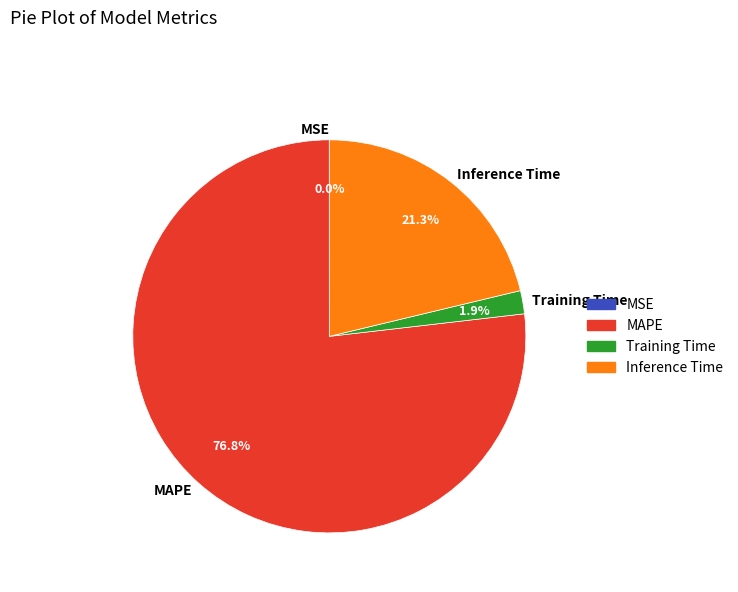

What percentage is the Training Time slice, to the nearest percent?

2%